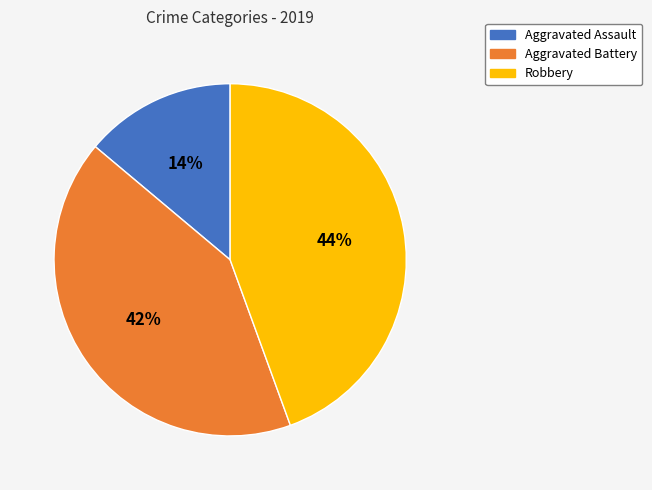

Does any single category account for the majority?

No